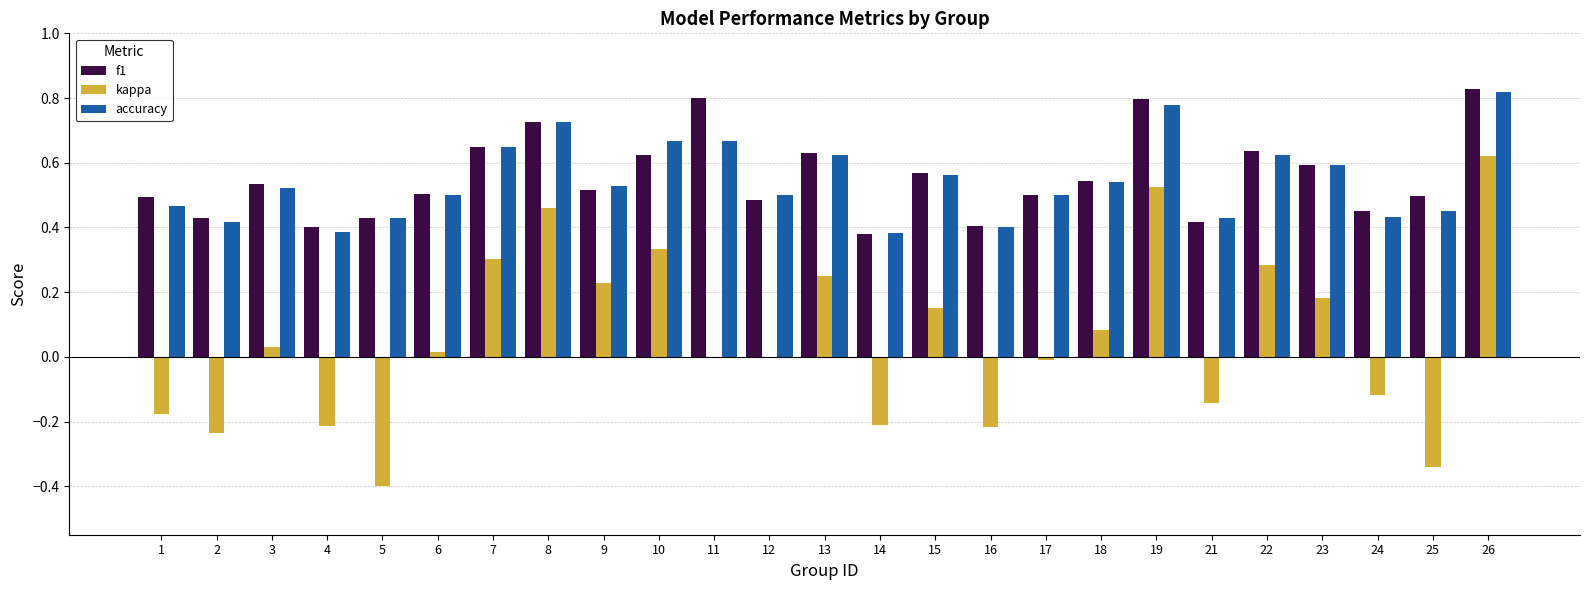

What is the sum of all f1 values?

13.8